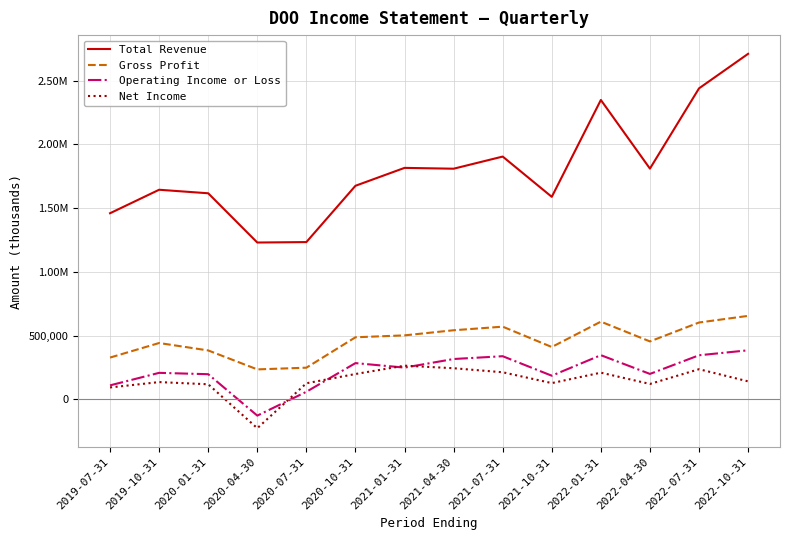

What are all the series names shown in the legend?

Total Revenue, Gross Profit, Operating Income or Loss, Net Income